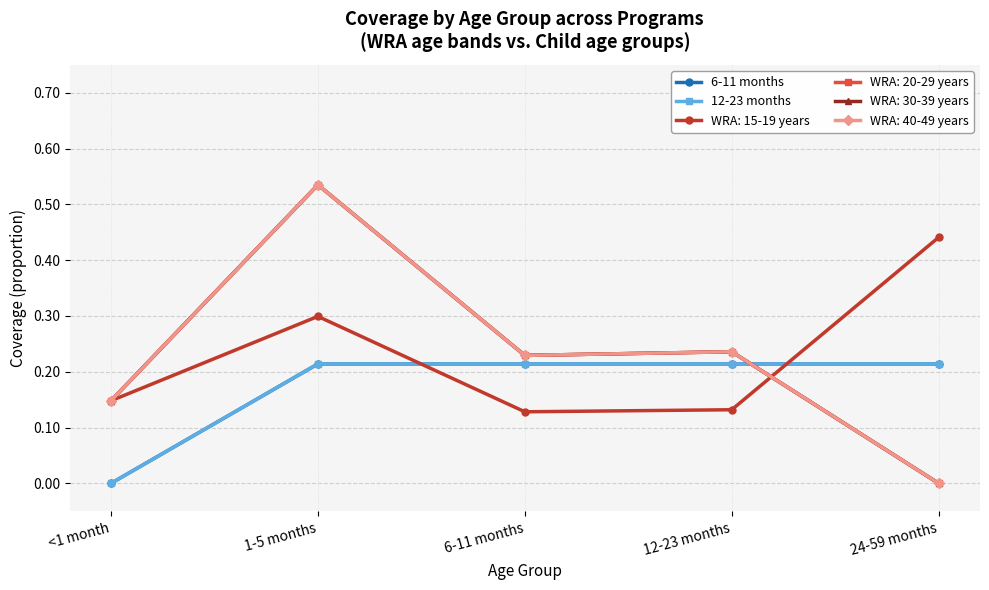

What is the value of the 6-11 months point at the 3rd from the left?

0.2